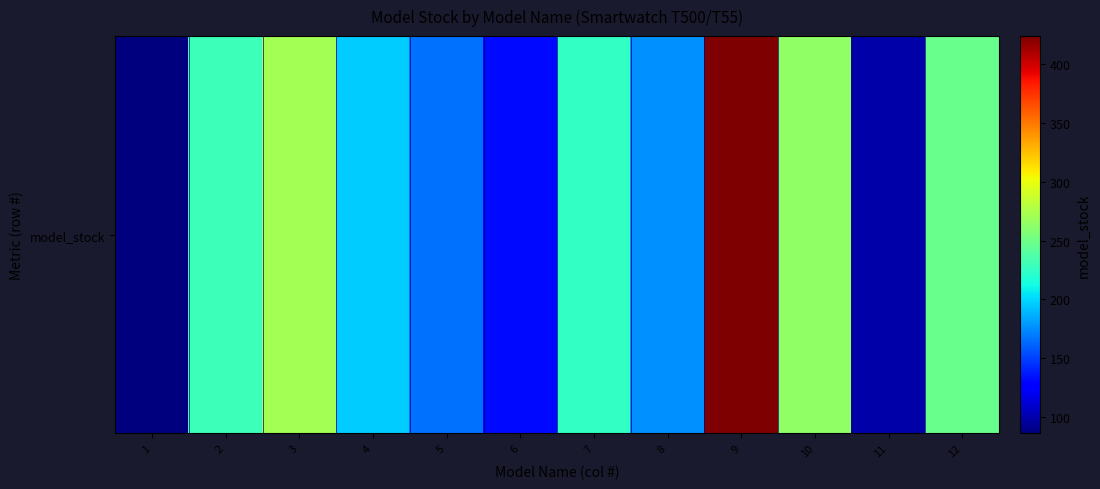

How many data points are less than 225?

6